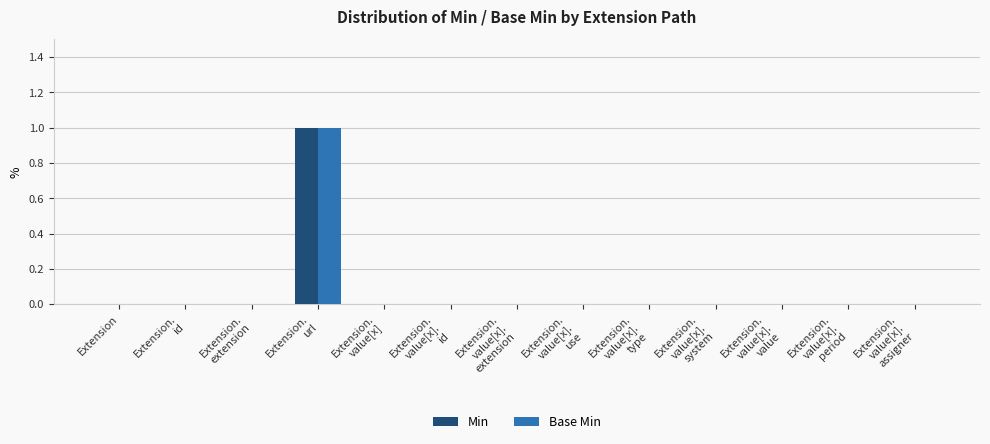

What is the highest value of the Min series?

1